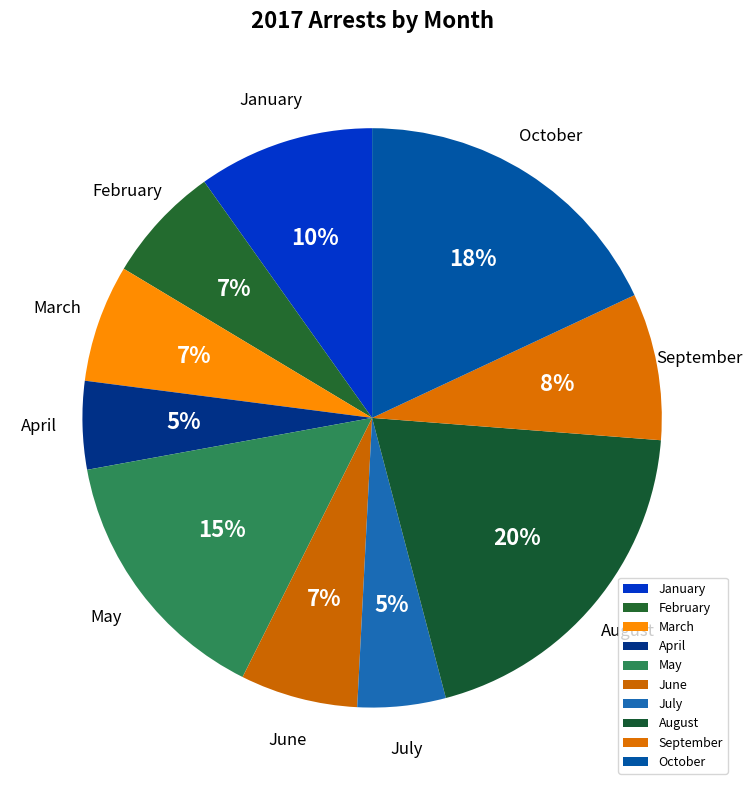

Approximately how many times larger is the value at June compared to January?

0.7